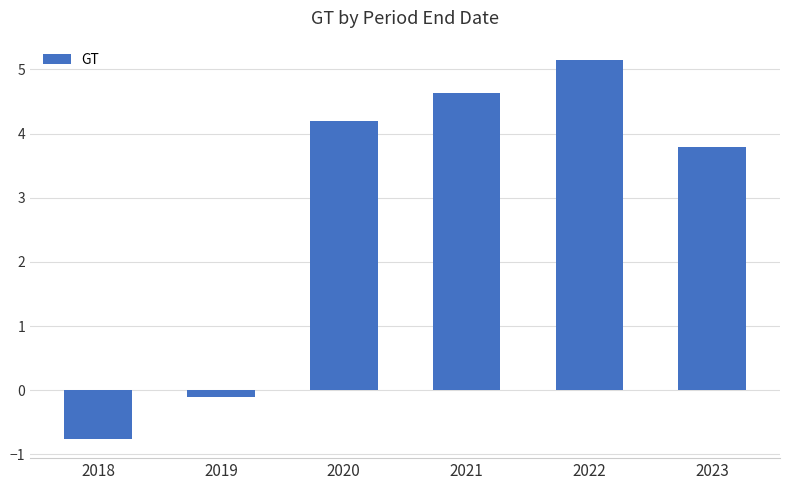

What is the value of the 5th bar from the left?

5.2